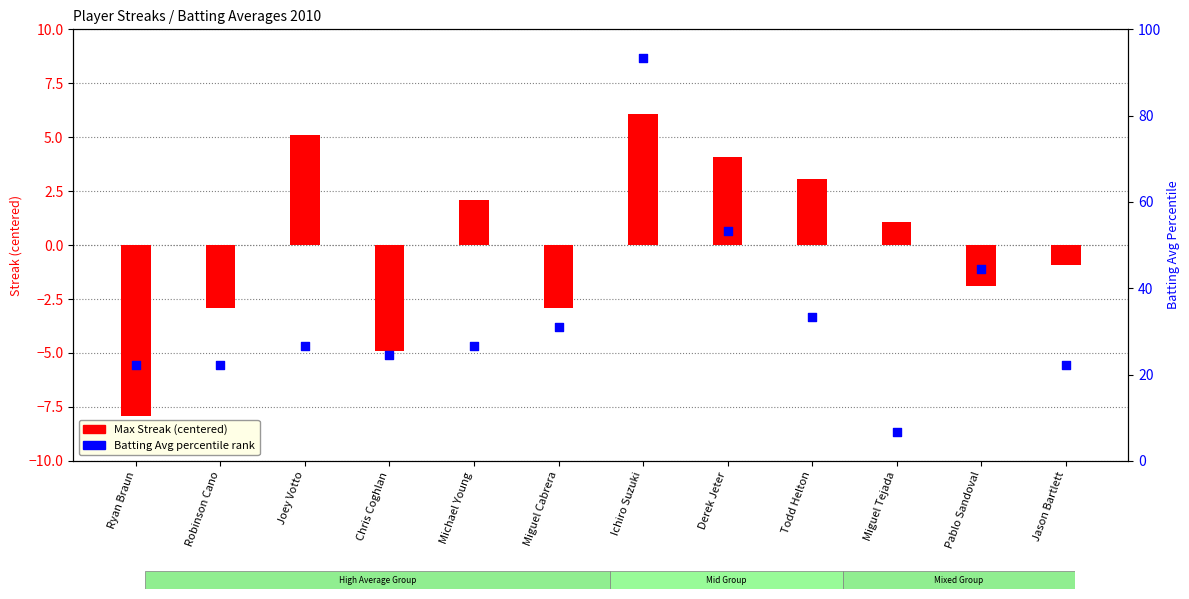

Which series has the largest total across all categories?

Batting Avg (percentile)